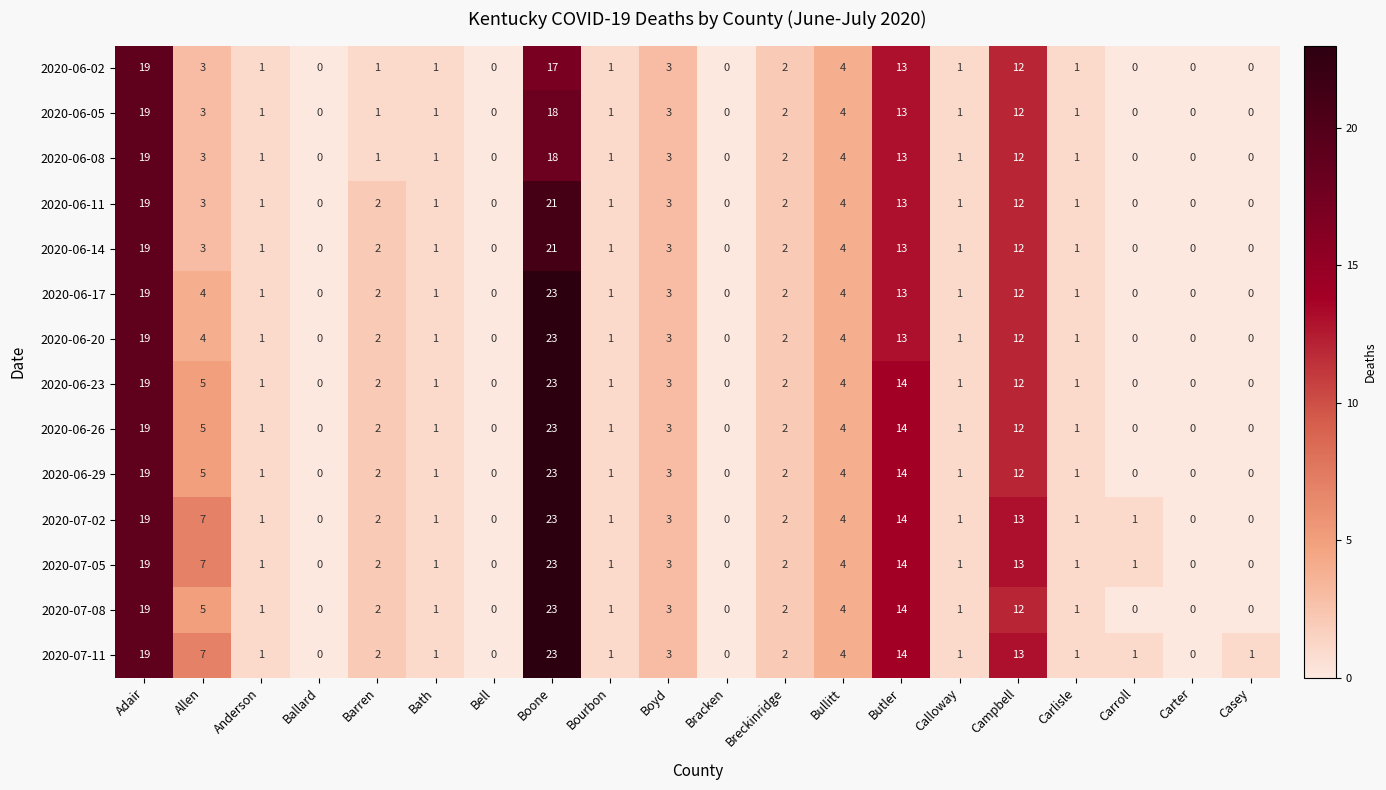

What is the greatest value displayed?

23